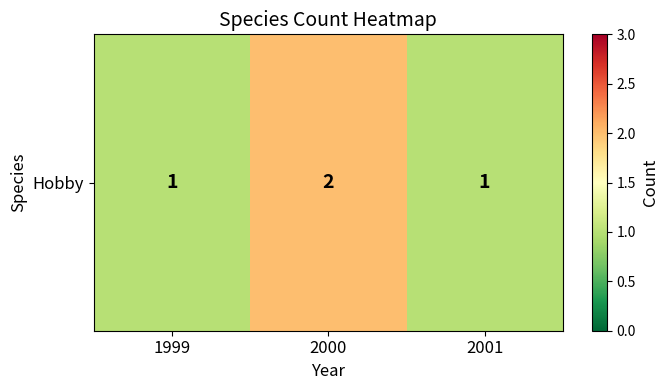

Rank the categories by value from lowest to highest.

1999, 2001, 2000